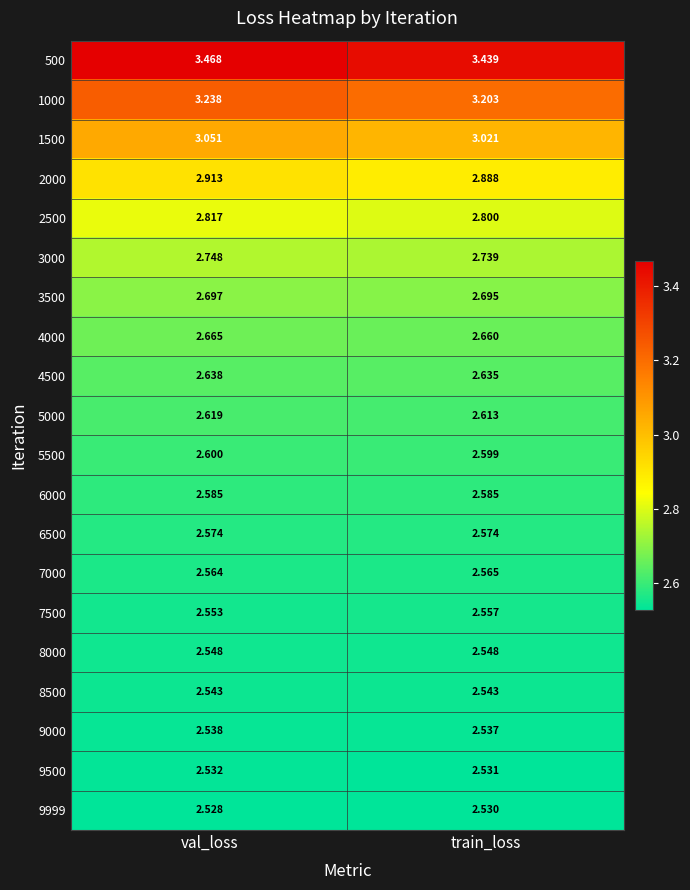

List the labels in order of 3000 value, largest first.

val_loss, train_loss